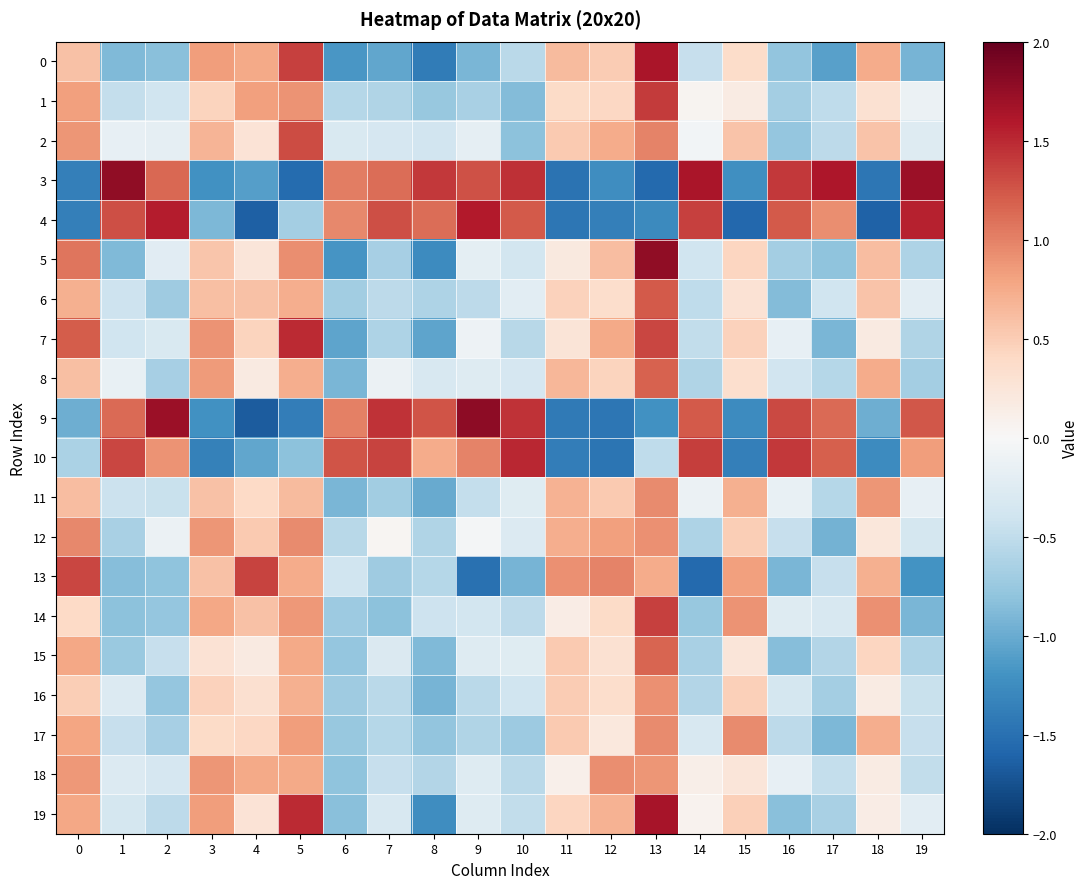

Which category has the lowest value across all series?

4